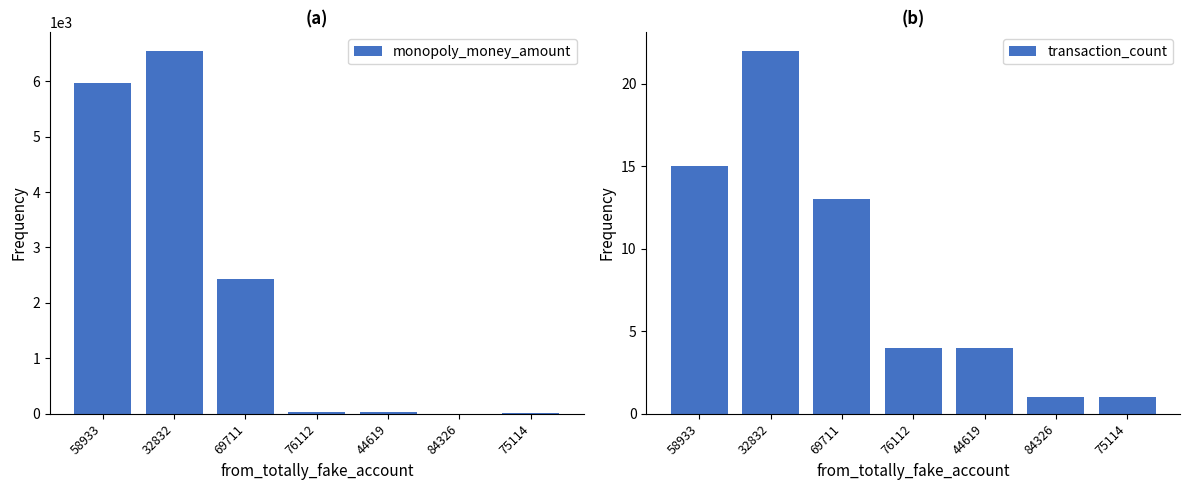

What is the total value across all series at 69711?

2449.5